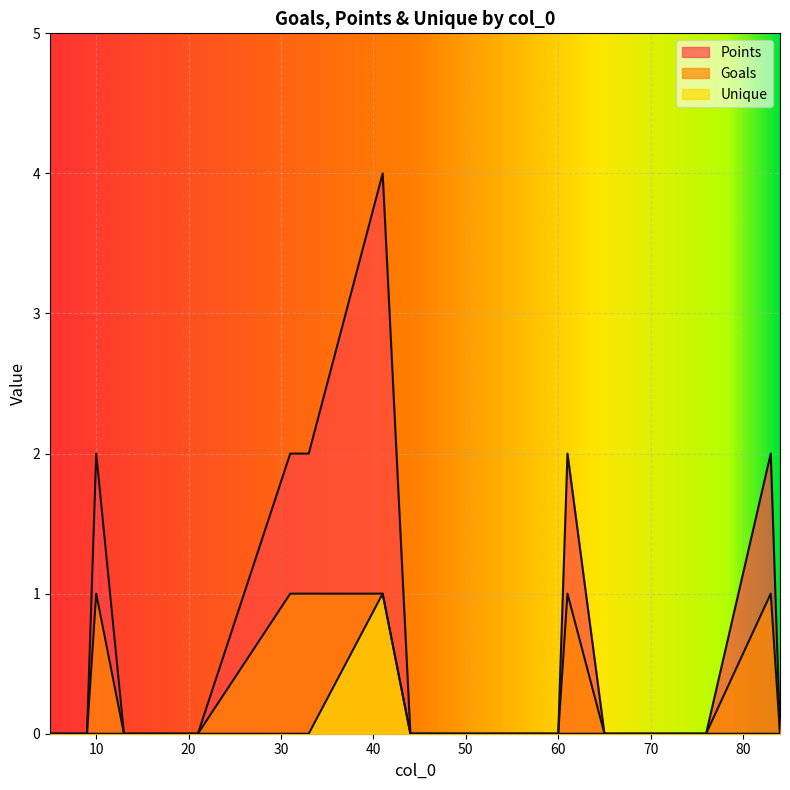

Is it true that Points equals 2 at 10?

True